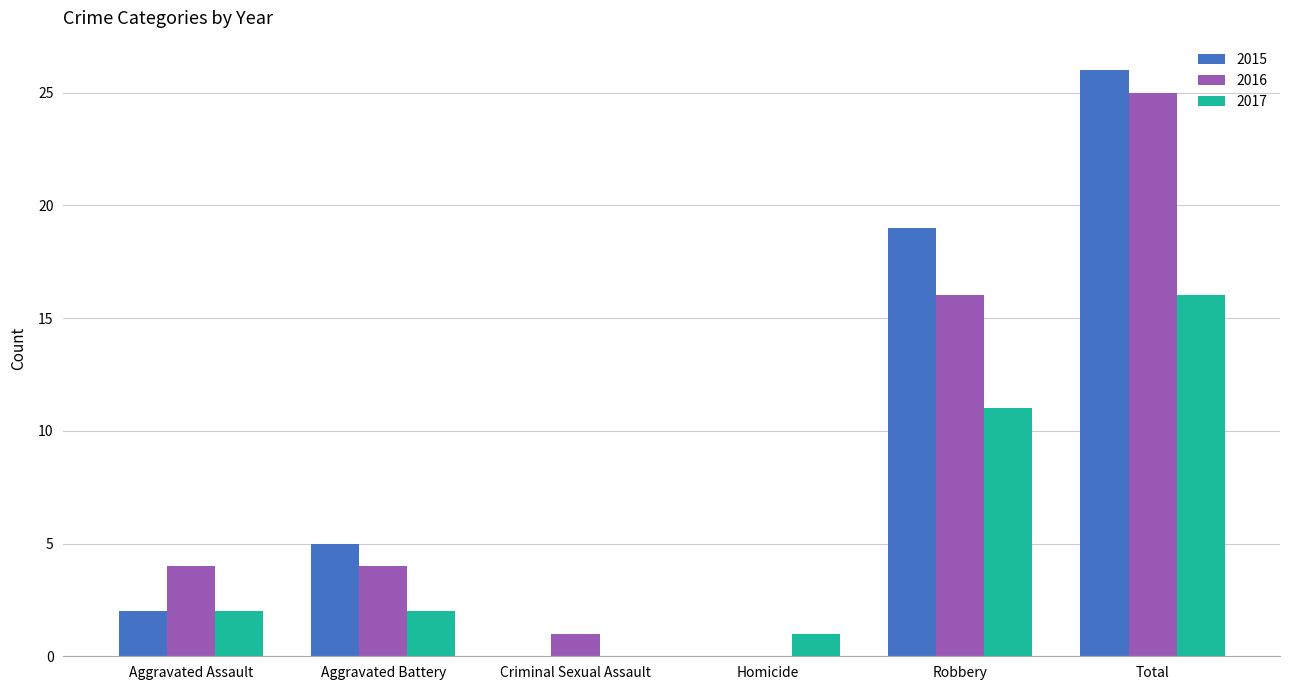

Which category has the highest value across all series?

Total